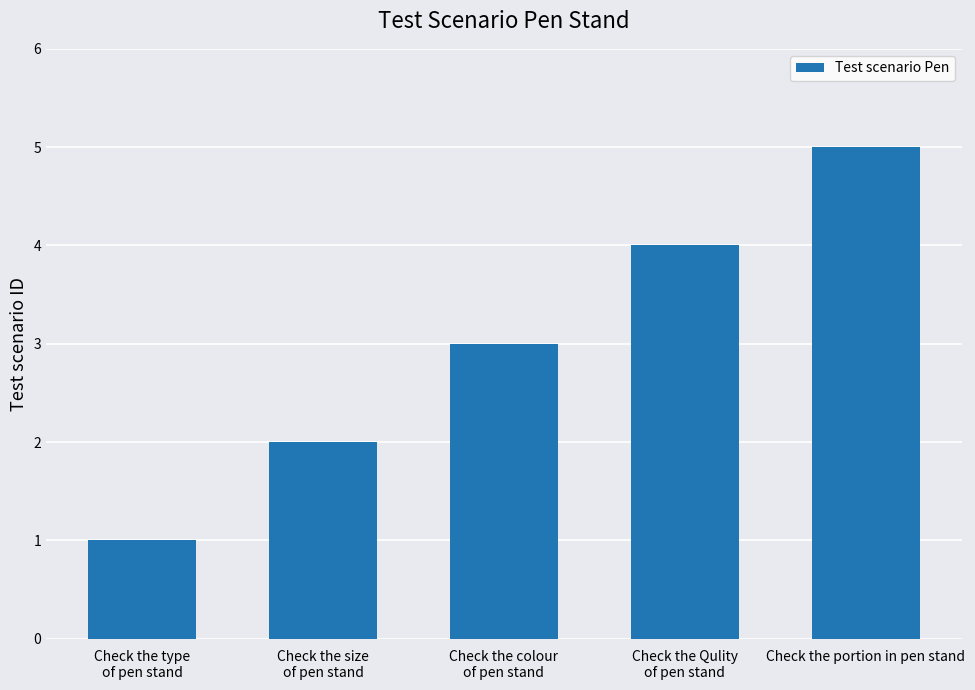

What is the sum of the values at Check the size
of pen stand and Check the portion in pen stand?

7